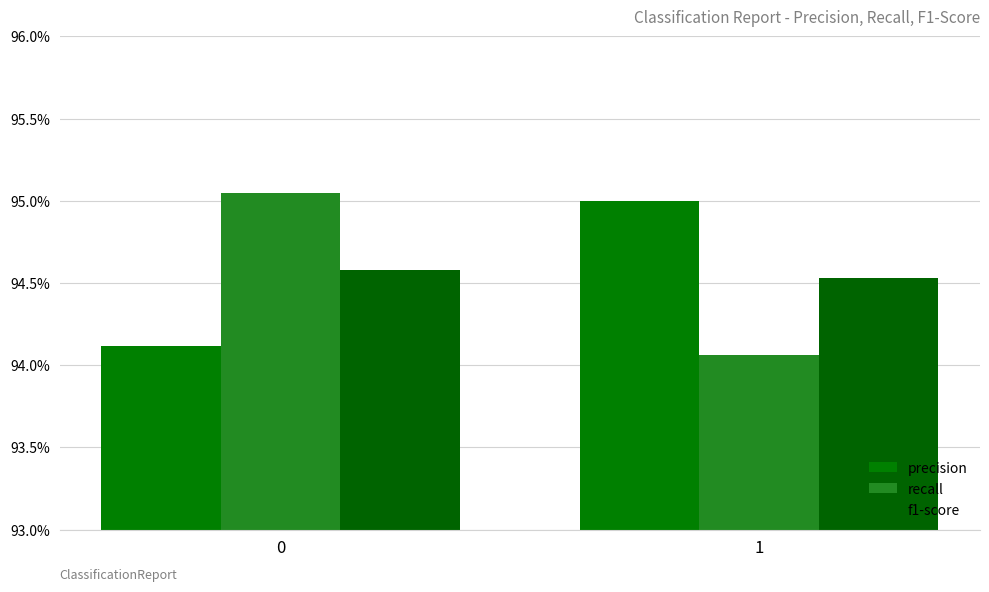

Between 0 and 1, which series saw the biggest shift?

recall